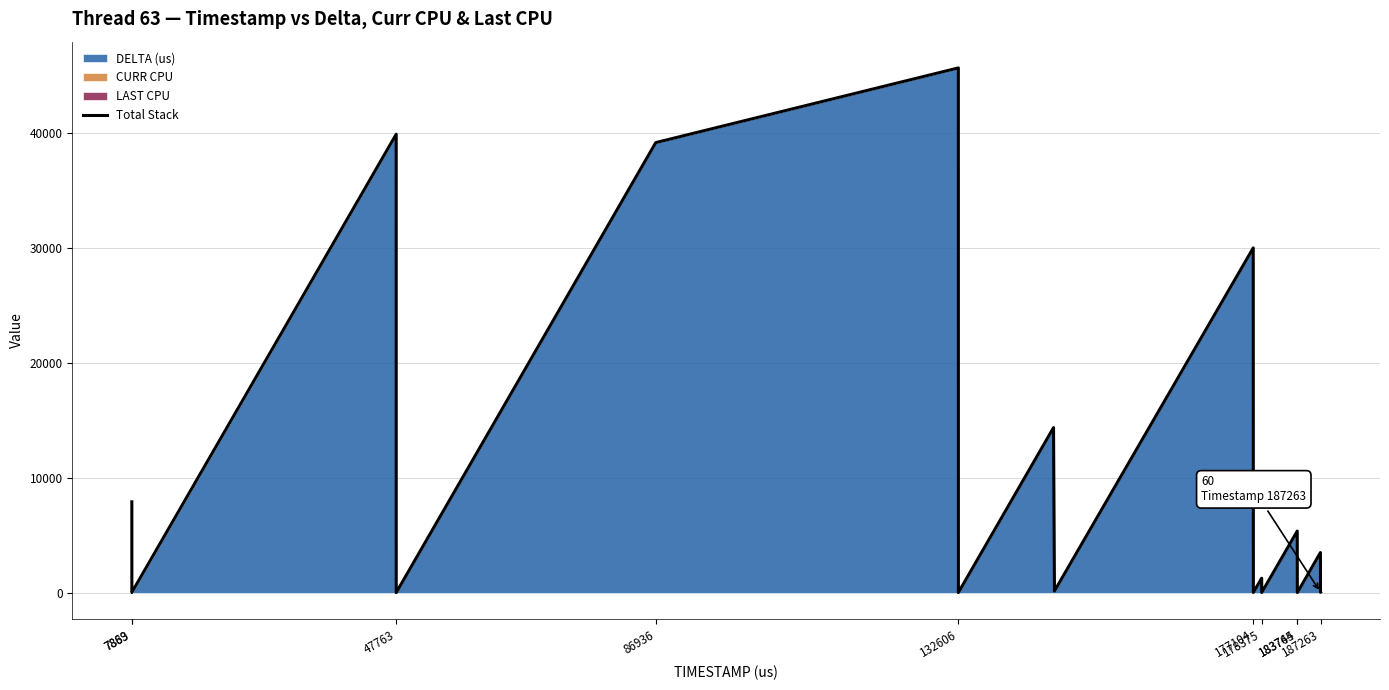

Is it true that the value at 183744 is 79216?

False